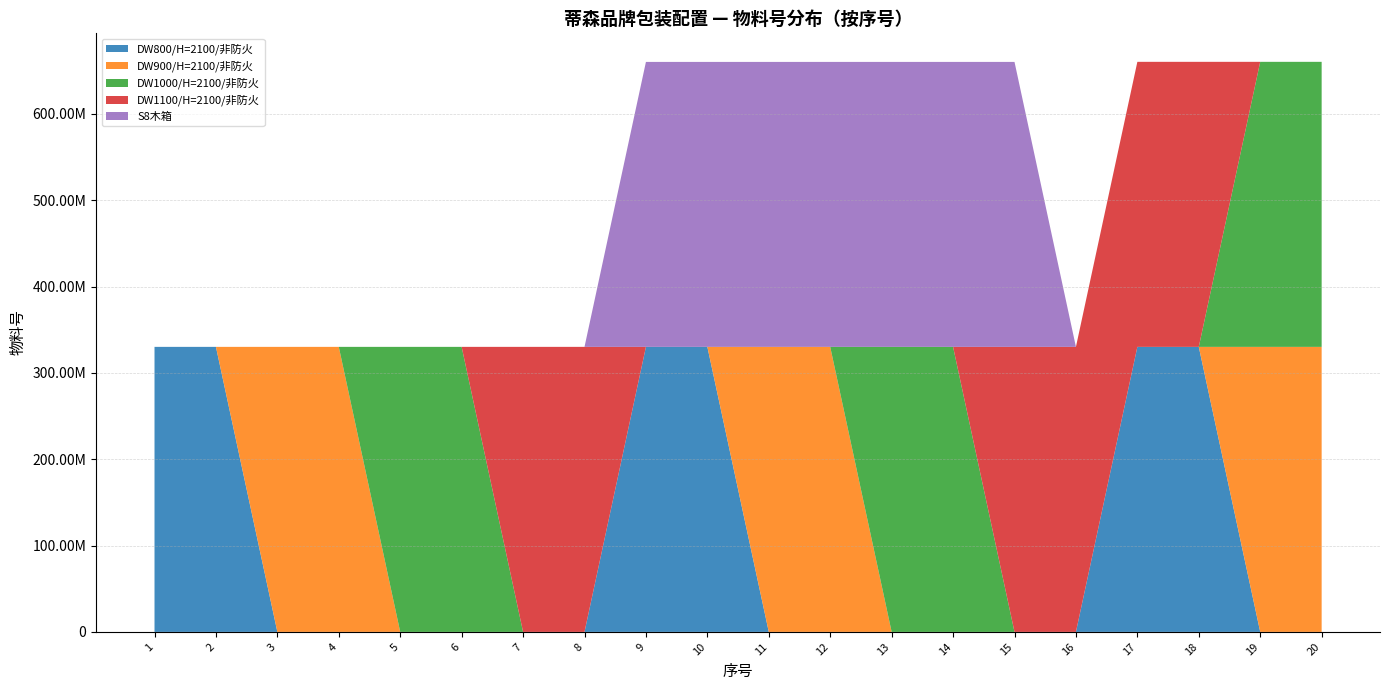

Reading left to right, list all the values displayed in this chart.

DW800/H=2100/非防火: 1=330126498	2=330126499	3=0	4=0	5=0	6=0	7=0	8=0	9=330126506	10=330126507	11=0	12=0	13=0	14=0	15=0	16=0	17=330126502	18=330126503	19=0	20=0
DW900/H=2100/非防火: 1=0	2=0	3=330126500	4=330126501	5=0	6=0	7=0	8=0	9=0	10=0	11=330126508	12=330126509	13=0	14=0	15=0	16=0	17=0	18=0	19=330126504	20=330126505
DW1000/H=2100/非防火: 1=0	2=0	3=0	4=0	5=330129525	6=330129526	7=0	8=0	9=0	10=0	11=0	12=0	13=330129533	14=330129534	15=0	16=0	17=0	18=0	19=330129529	20=330129530
DW1100/H=2100/非防火: 1=0	2=0	3=0	4=0	5=0	6=0	7=330129527	8=330129528	9=0	10=0	11=0	12=0	13=0	14=0	15=330129535	16=330129536	17=330129531	18=330129532	19=0	20=0
S8木箱: 1=0	2=0	3=0	4=0	5=0	6=0	7=0	8=0	9=330031564	10=330031565	11=330031566	12=330037988	13=330037989	14=330037981	15=330037997	16=0	17=0	18=0	19=0	20=0